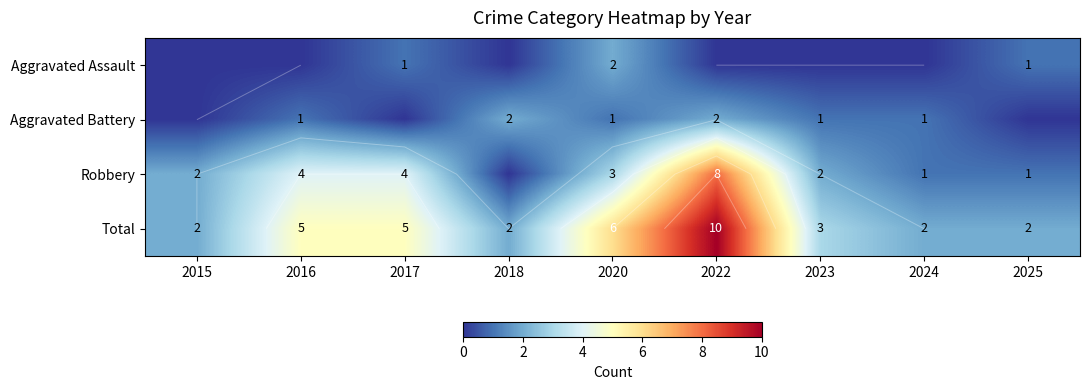

Is the value of Total at 2022 greater than the value of Aggravated Battery at 2022?

Yes